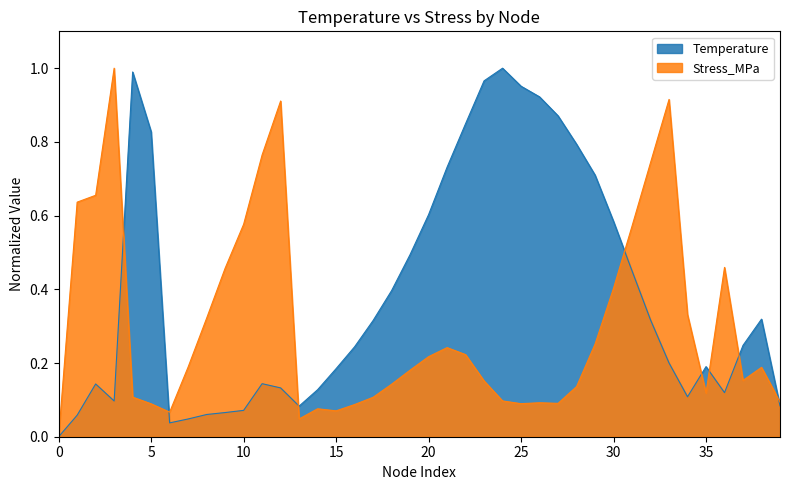

The Temperature series shows 0.1 at 13. True or false?

False